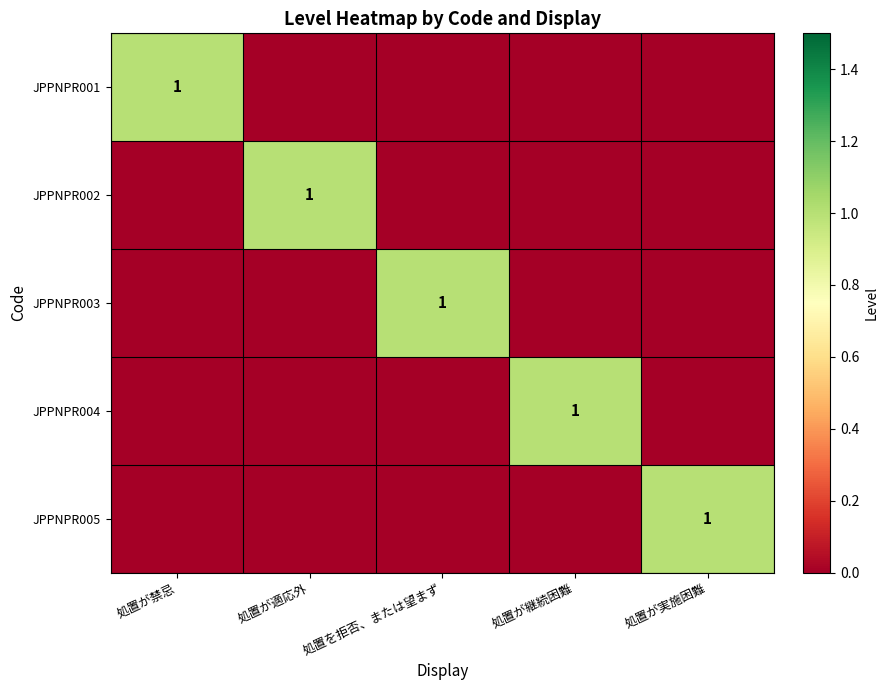

List the series in order of their peak value, lowest first.

JPPNPR001, JPPNPR002, JPPNPR003, JPPNPR004, JPPNPR005